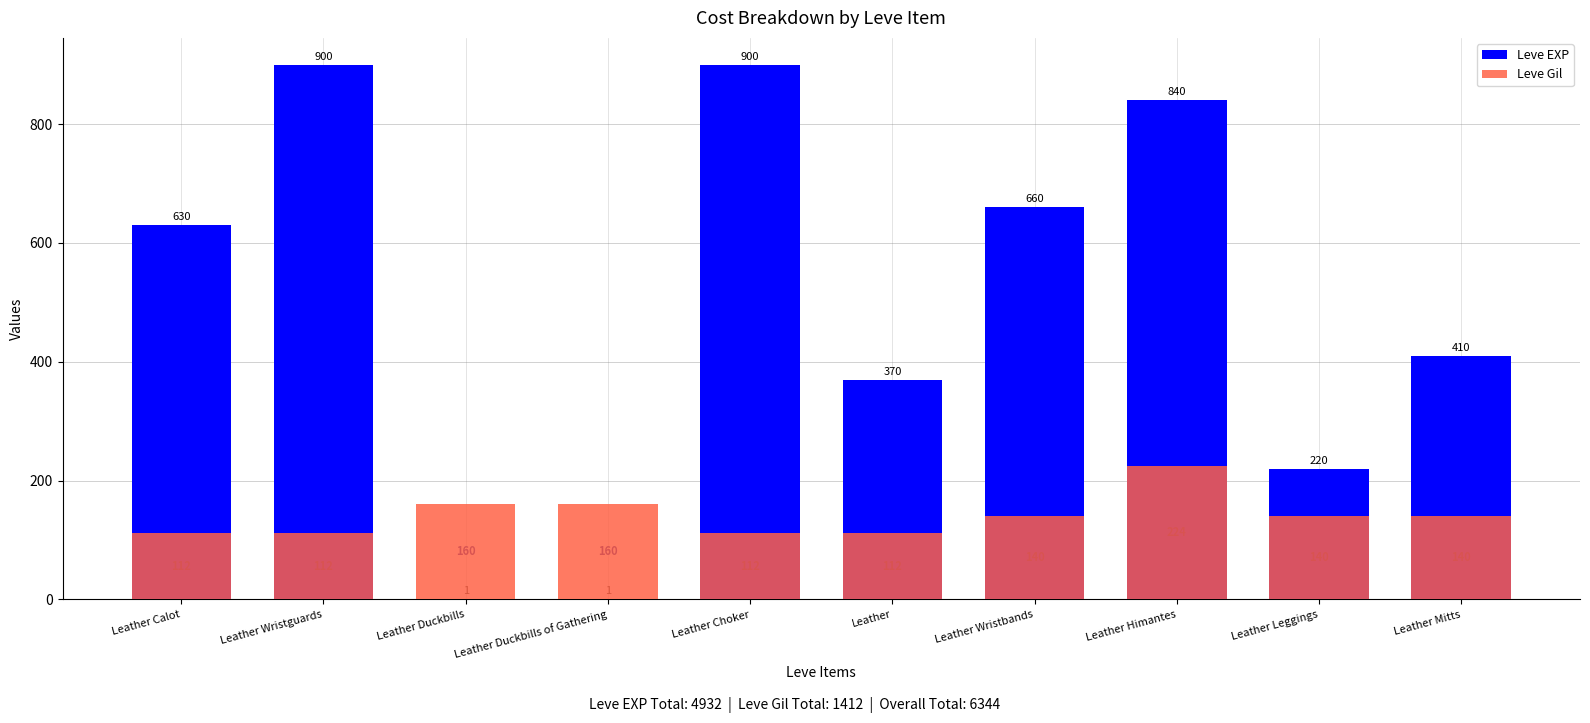

What is the difference between the Leve EXP values at Leather Choker and Leather Calot?

270